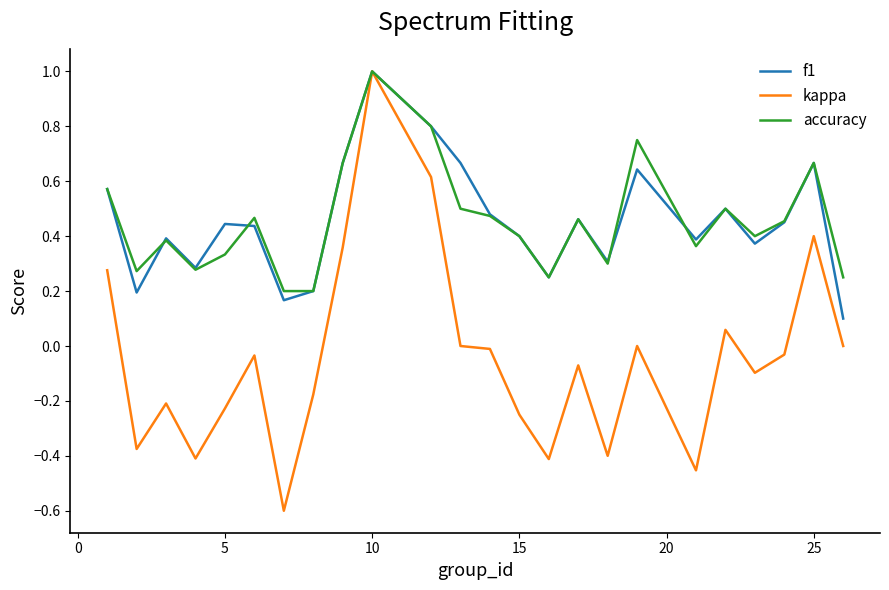

What is the highest value of the accuracy series?

1.0